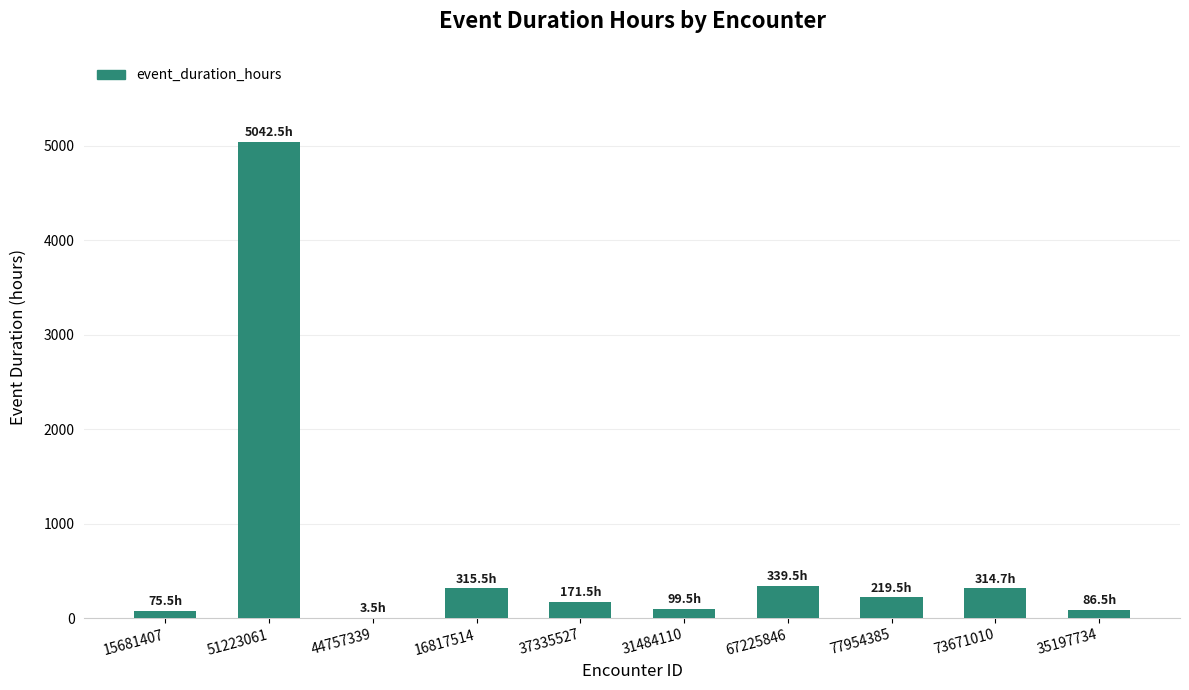

The value at 67225846 is 339.5. True or false?

True